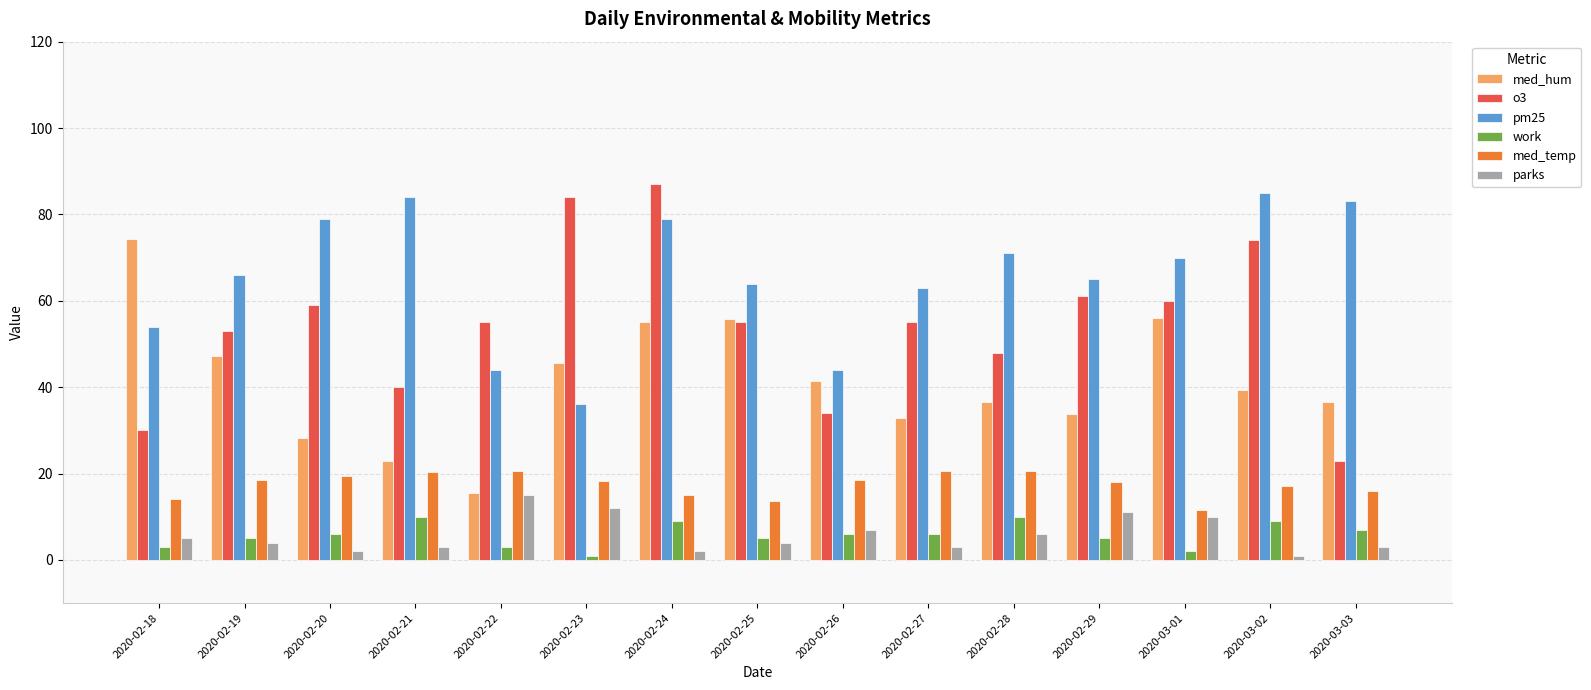

At 2020-02-29, list the series in order from smallest to largest.

work, parks, med_temp, med_hum, o3, pm25